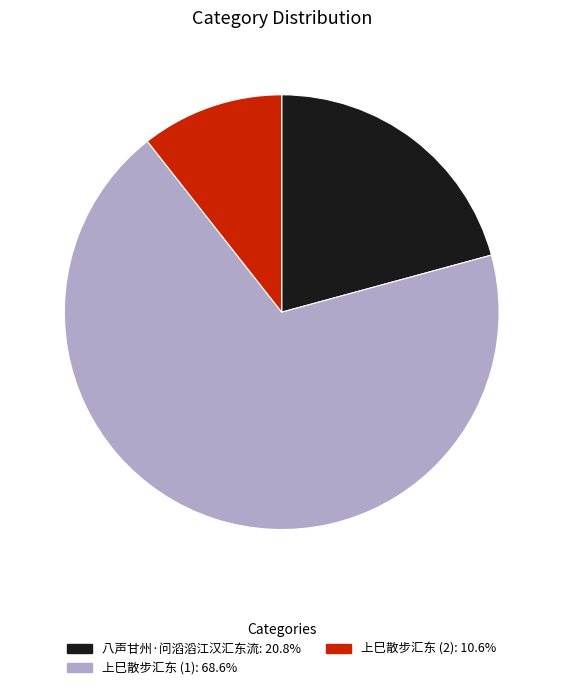

Is there a majority slice in this chart?

Yes